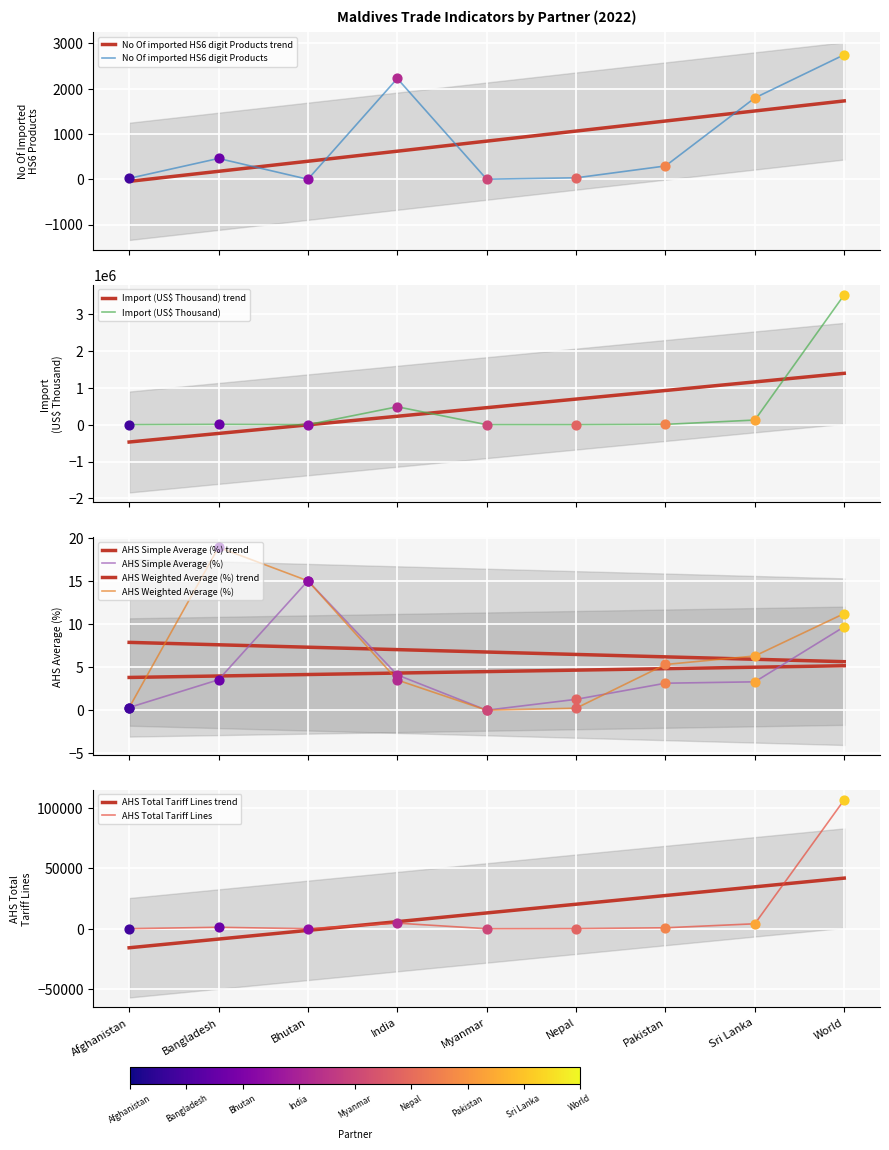

At which category is the sum across all series the highest?

World